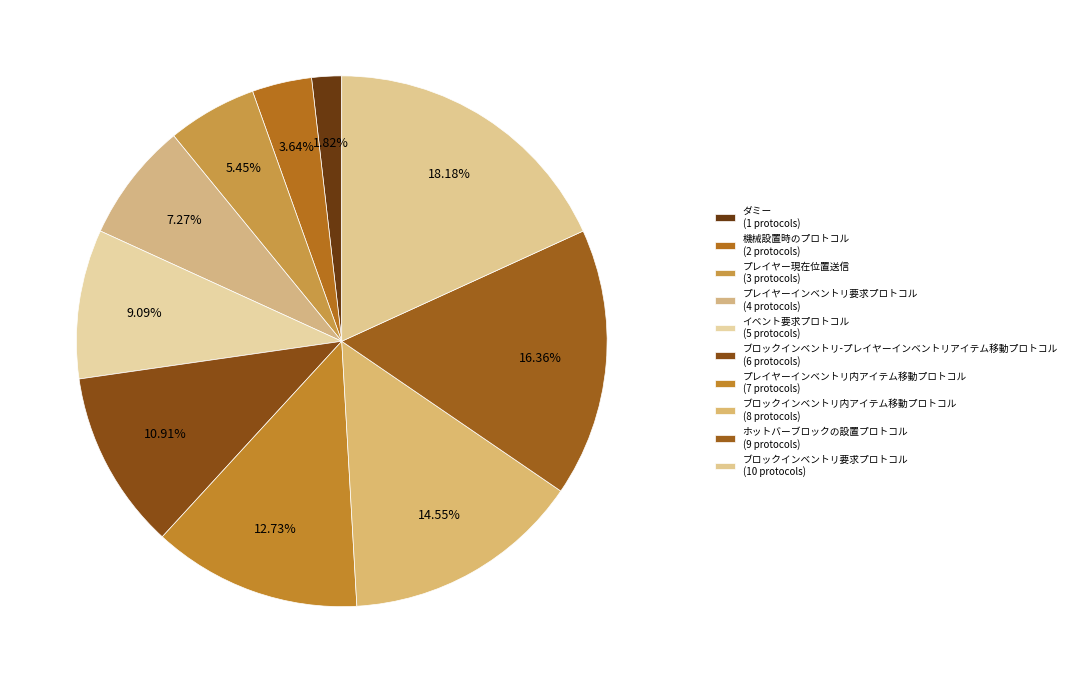

Is it true that プレイヤー現在位置送信 is 1% of the pie?

False